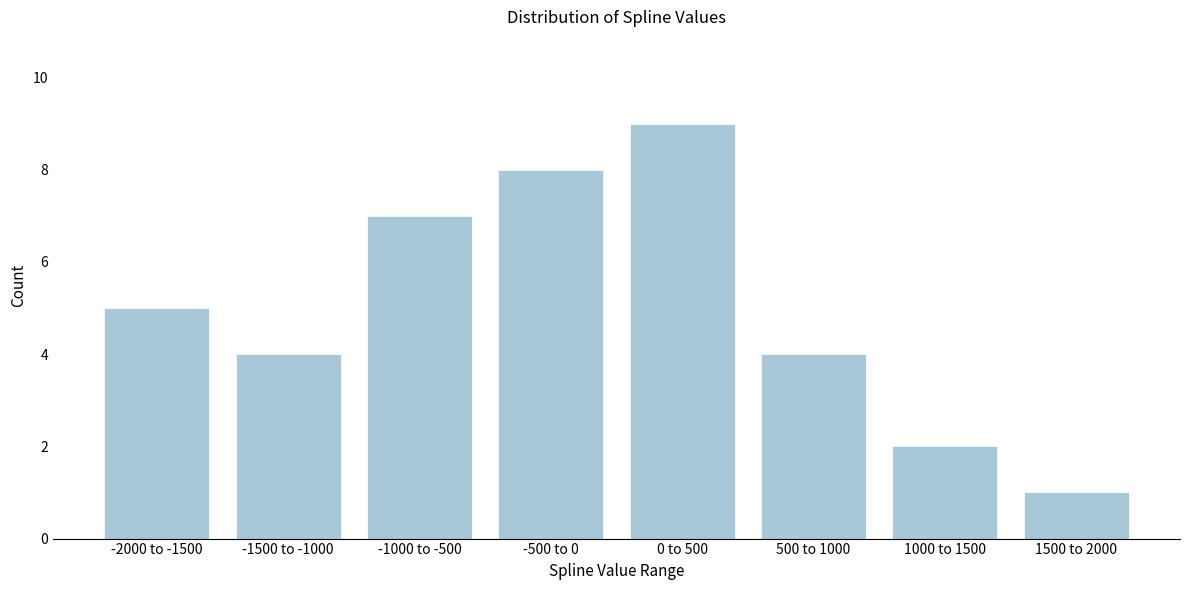

Reading left to right, extract all data points from this chart.

-2000 to -1500=5	-1500 to -1000=4	-1000 to -500=7	-500 to 0=8	0 to 500=9	500 to 1000=4	1000 to 1500=2	1500 to 2000=1